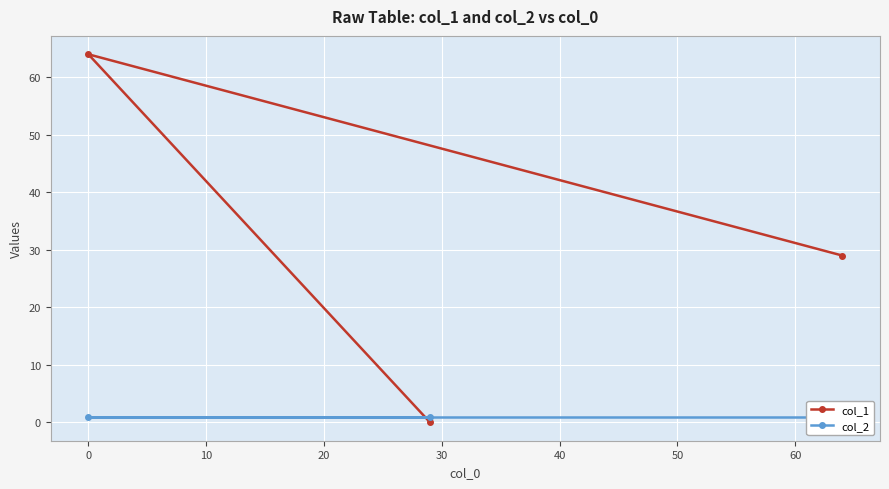

Reading right to left, transcribe all the data shown in this chart.

col_1: 29	64	0
col_2: 1	1	1